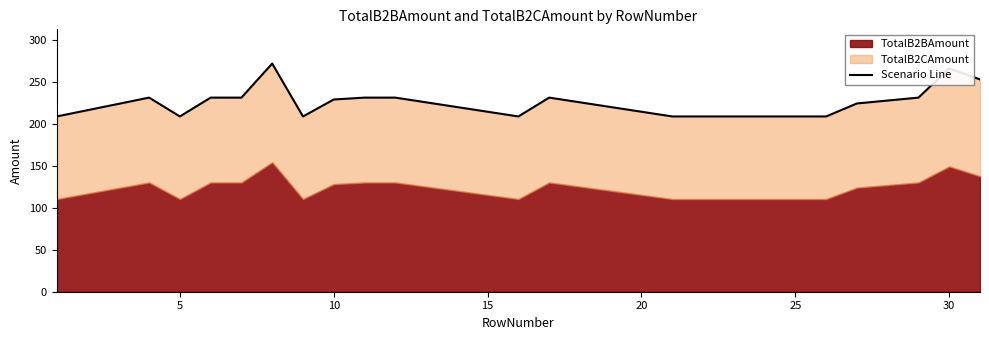

The value at 0 is 53.3. True or false?

False